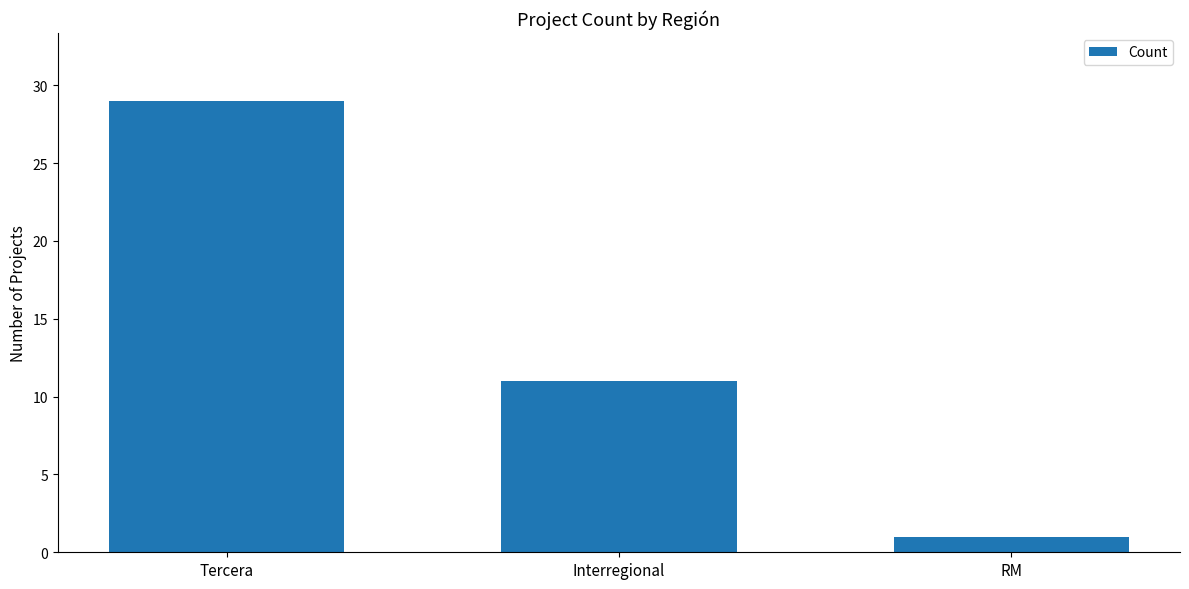

What is the maximum value shown in the chart?

29